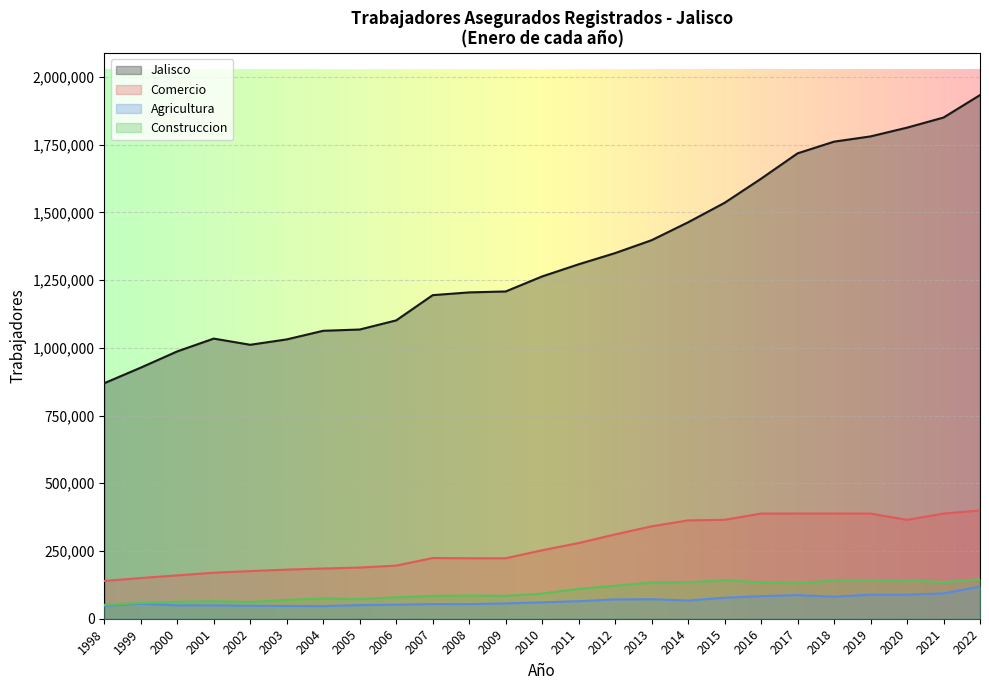

What is the minimum value for Agricultura?

46539